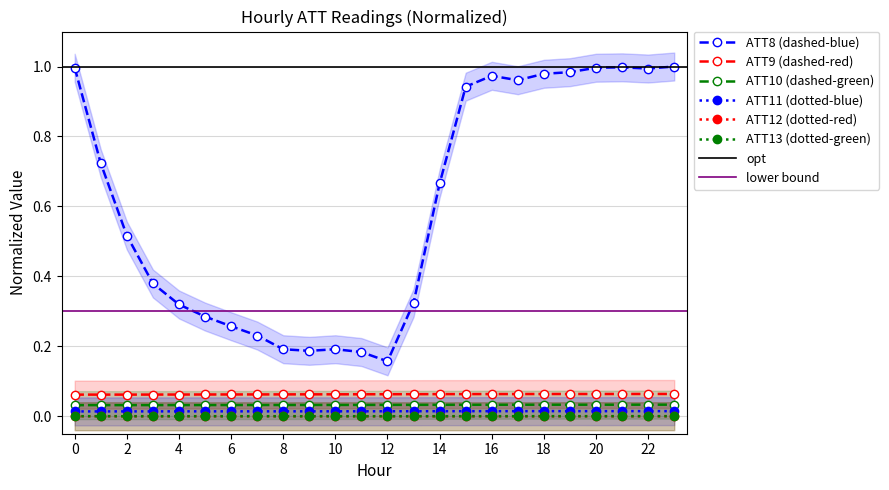

The value of ATT13 at 22 is 0.0. True or false?

False